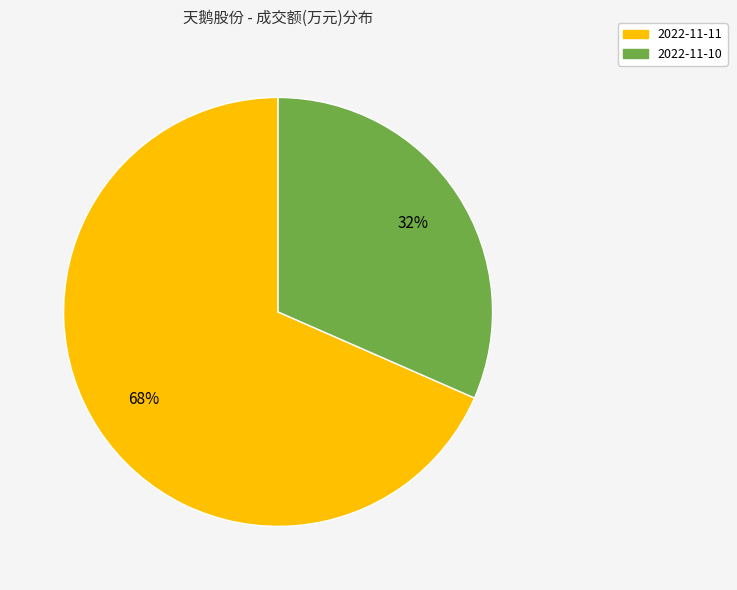

Rank the categories by value from highest to lowest.

2022-11-11, 2022-11-10